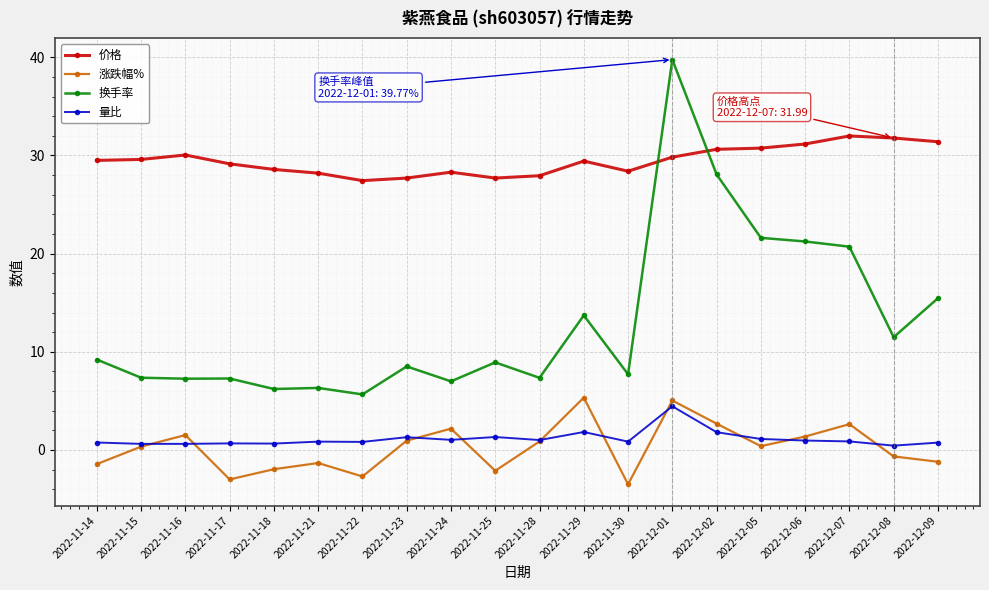

At how many categories does at least one series exceed 20?

20